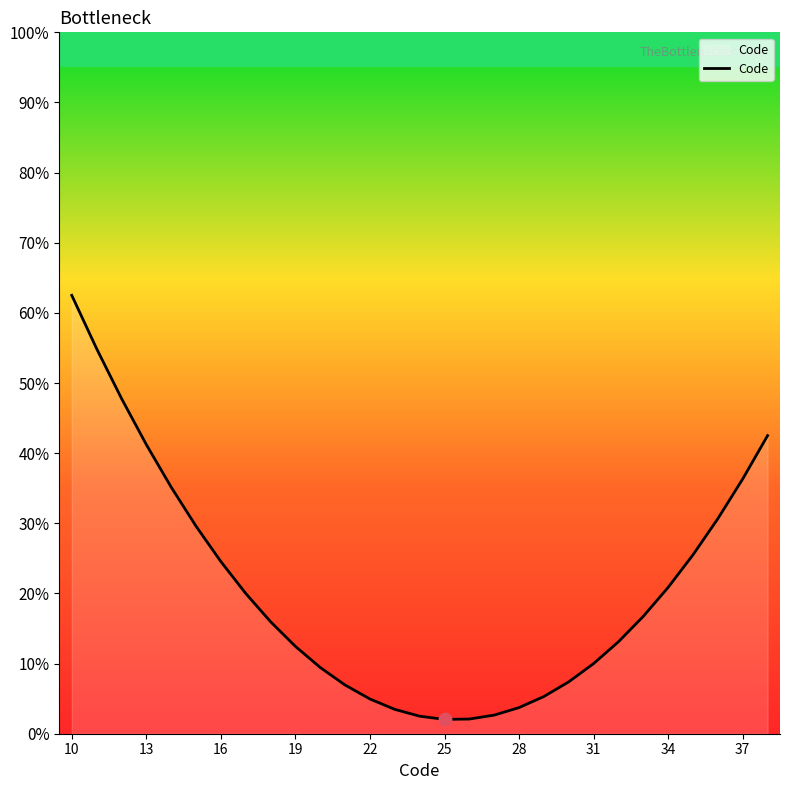

What is the smallest value displayed?

2.0